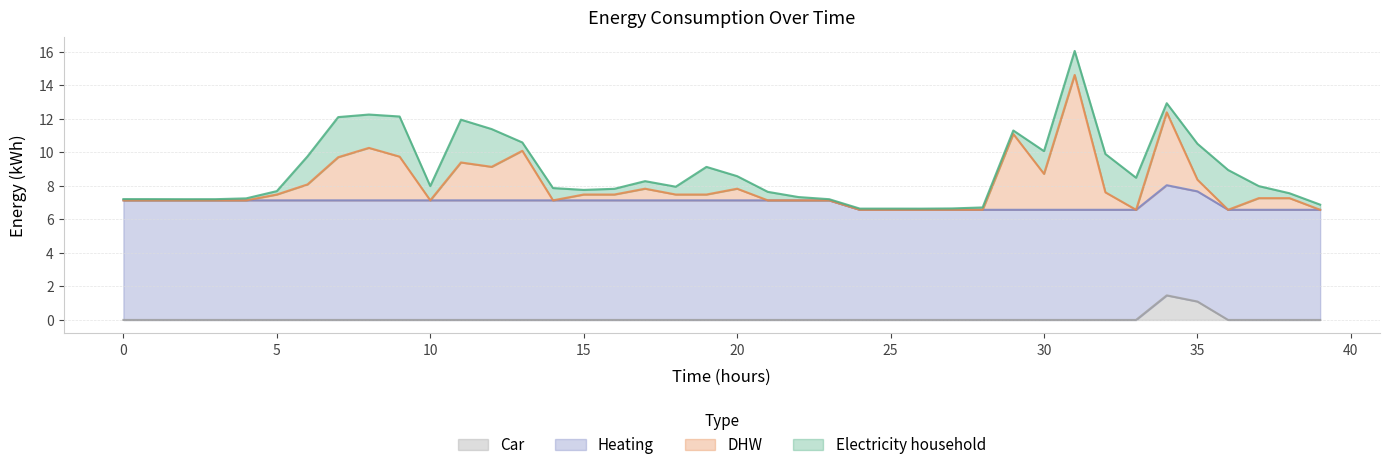

Count the number of categories in the chart.

40